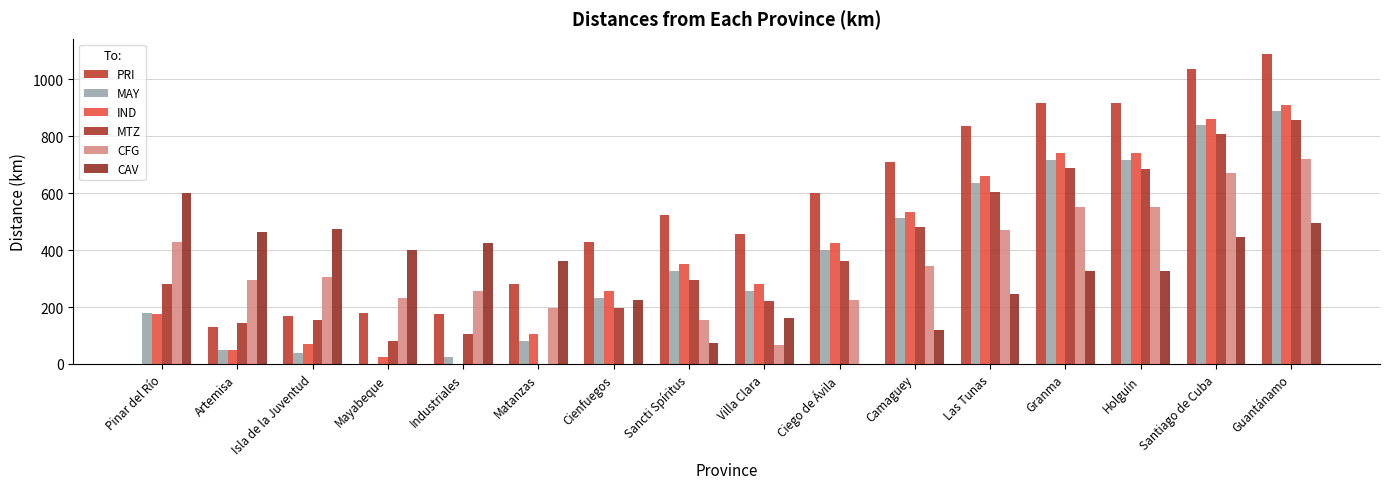

Read the MAY value at Guantánamo.

887